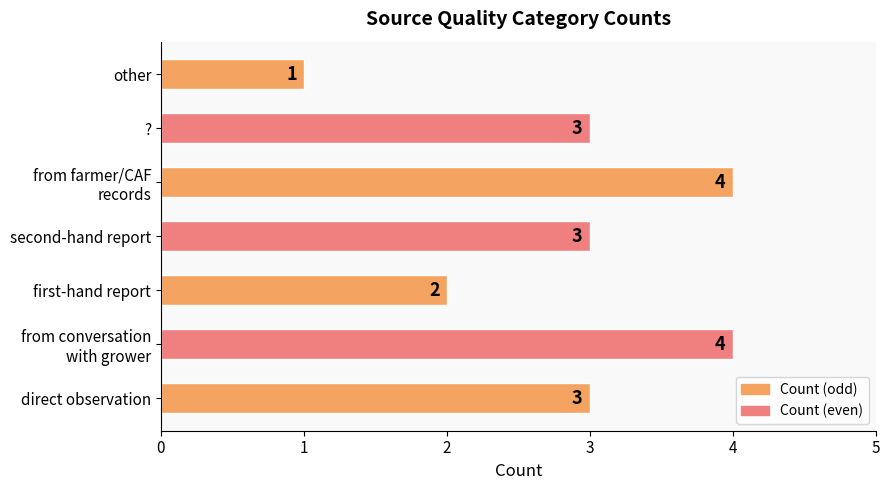

At which label is the value closest to 2?

first-hand report